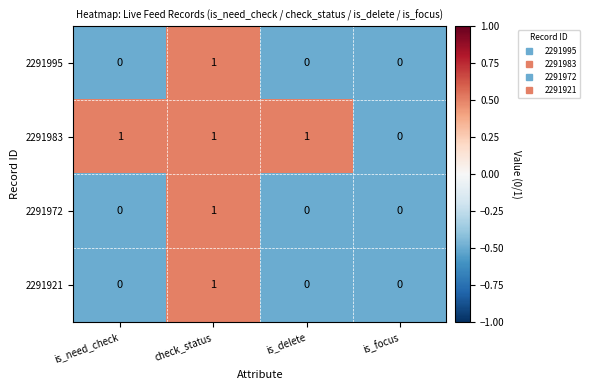

How many distinct data groups are displayed?

4